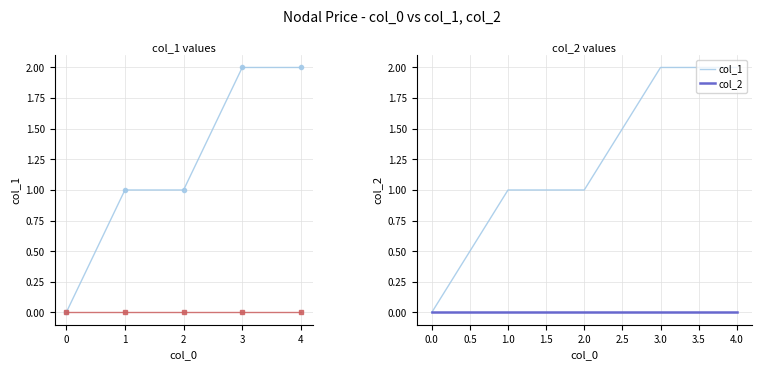

Is the value of col_1 at 0.0 greater than the value of col_2 at 2.0?

No